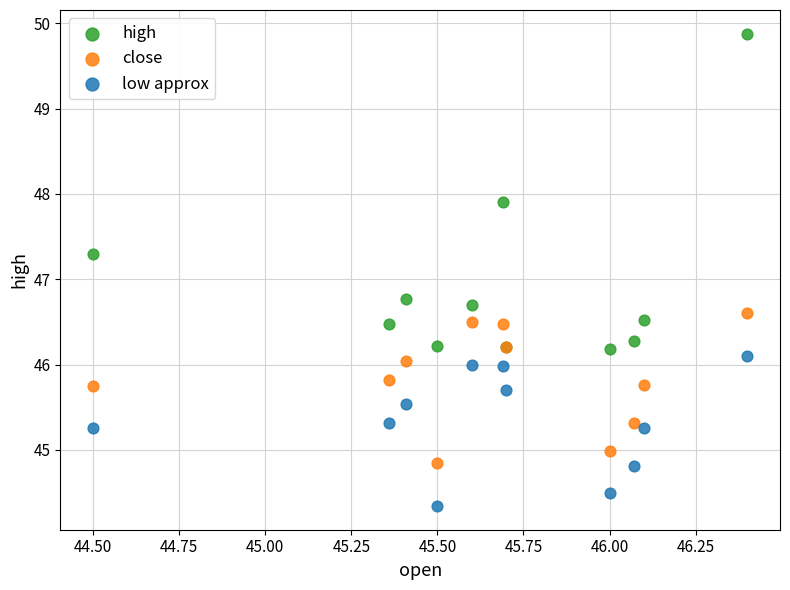

Which series has the widest spread of Y values?

high